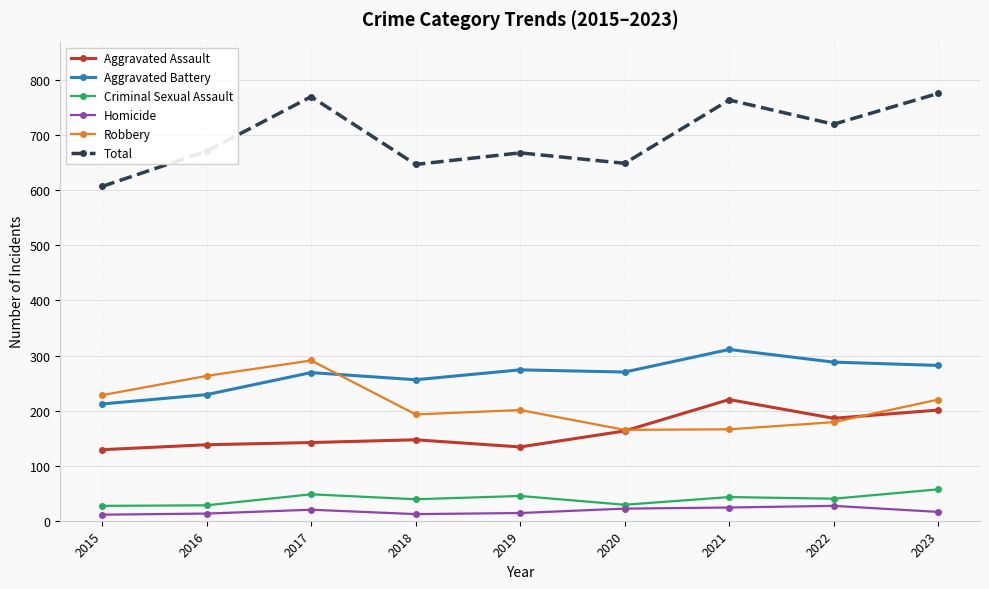

What is the value of the Aggravated Assault point at the 1st from the left?

129